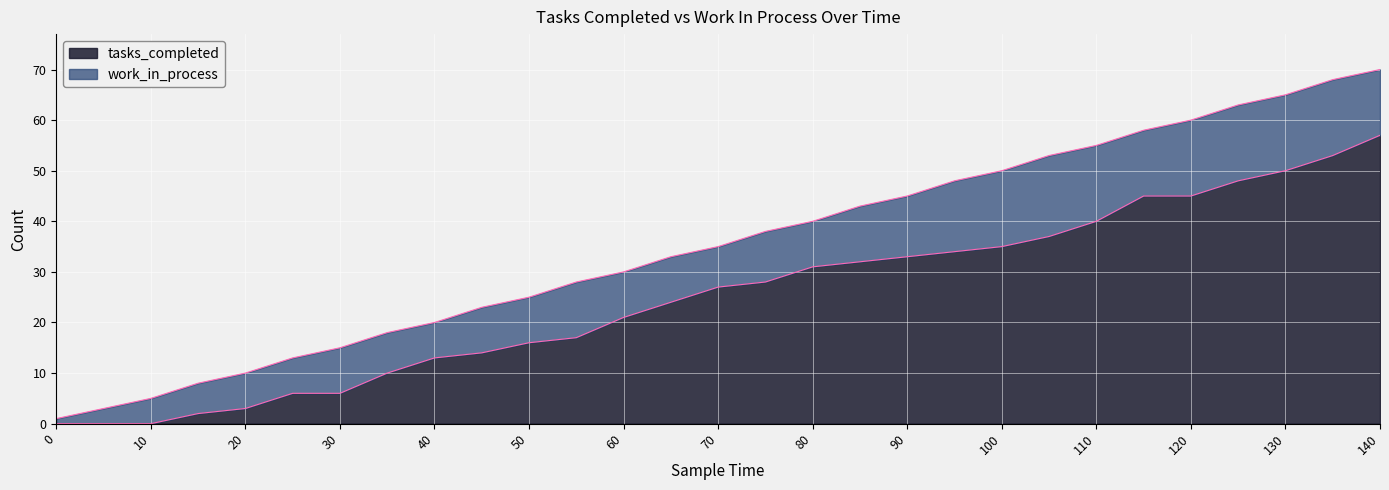

List the labels in order of value, largest first.

140, 135, 130, 125, 115, 120, 110, 105, 100, 95, 90, 85, 80, 75, 70, 65, 60, 55, 50, 45, 40, 35, 25, 30, 20, 15, 0, 5, 10